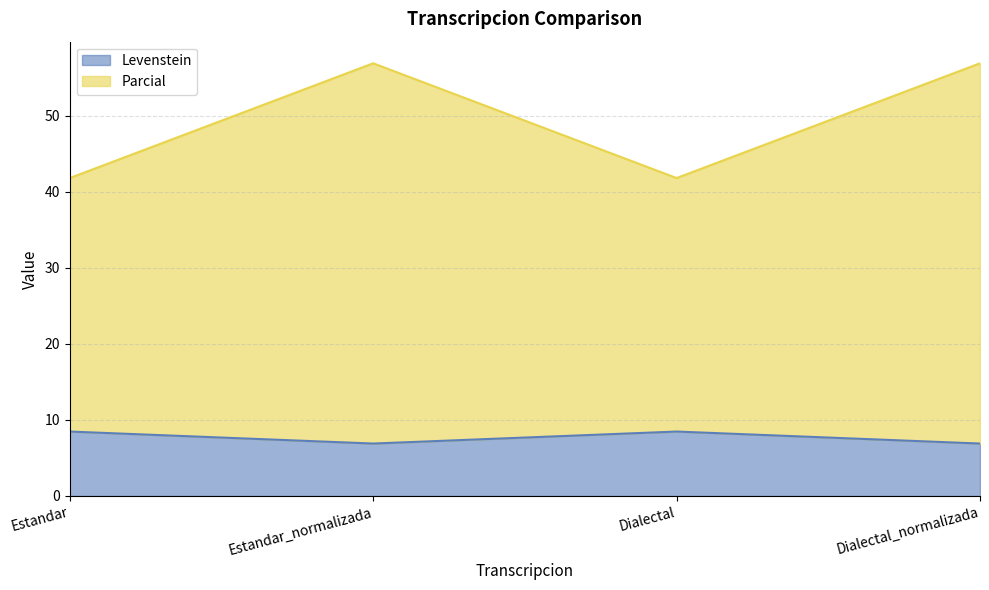

Reading left to right, what are all the values shown in this chart?

Levenstein: 8.5	6.9	8.5	6.9
Parcial: 41.8	56.9	41.8	56.9